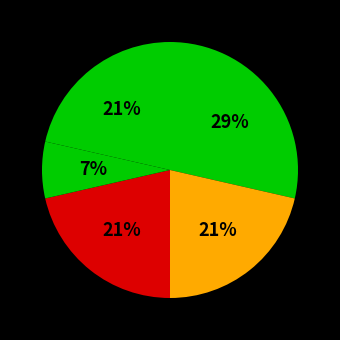

Count the number of slices in the pie.

5